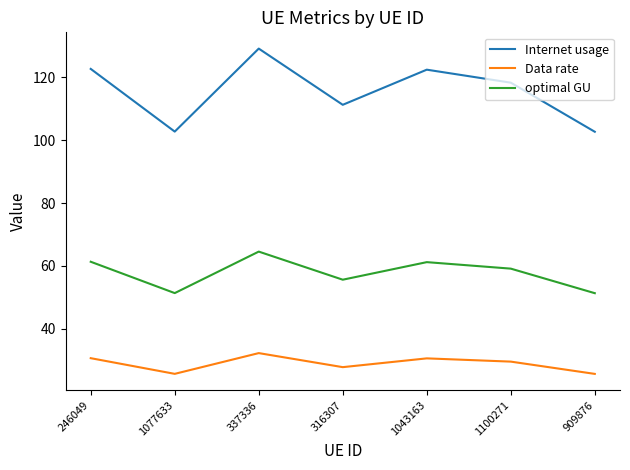

What value does the optimal GU series have at 1100271?

59.1